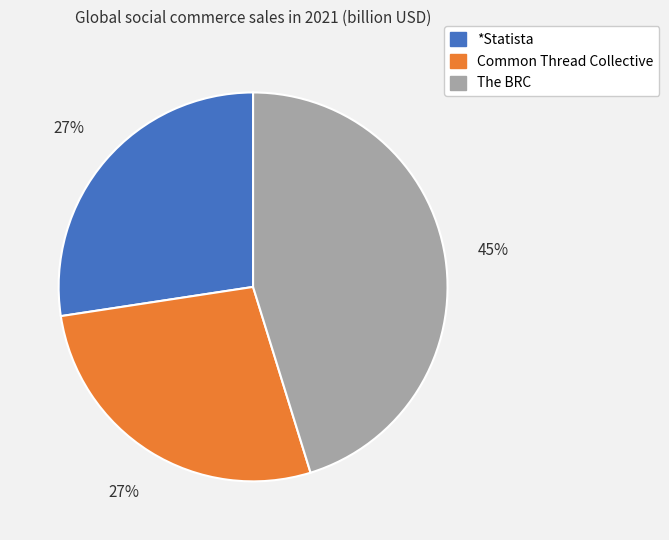

How many segments does this pie chart have?

3